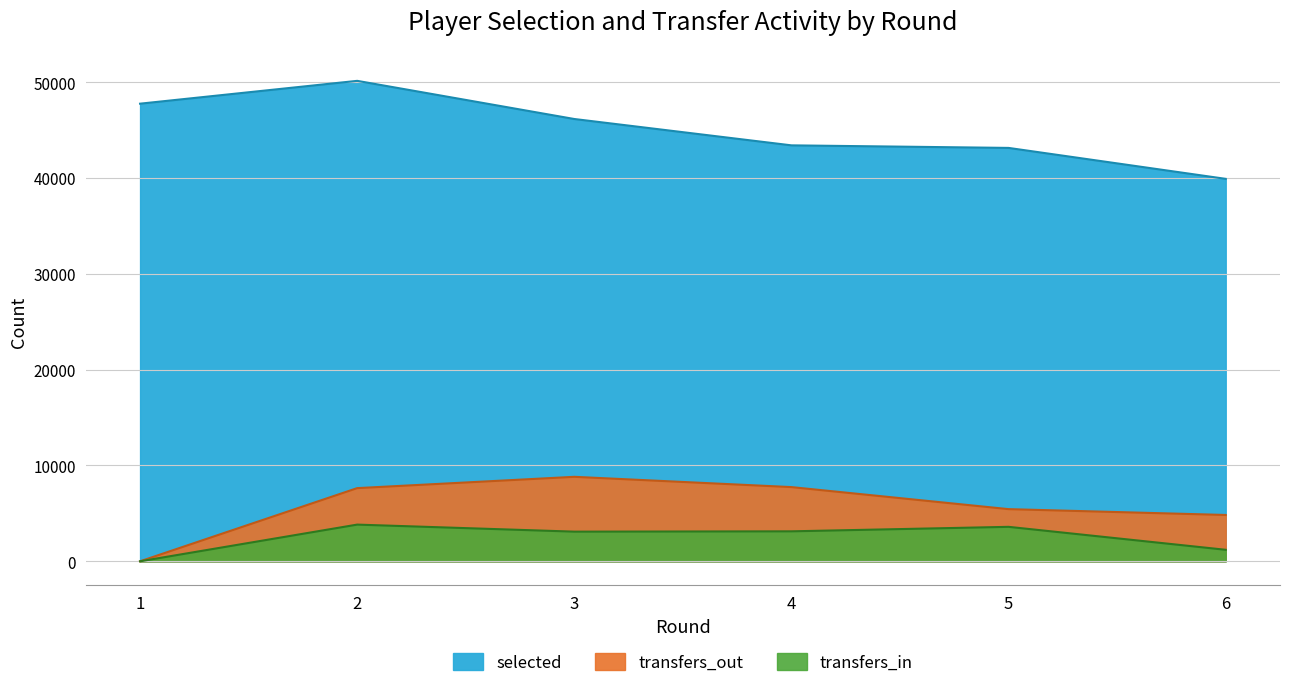

What is the value of the transfers_out point at the 4th from the left?

7741